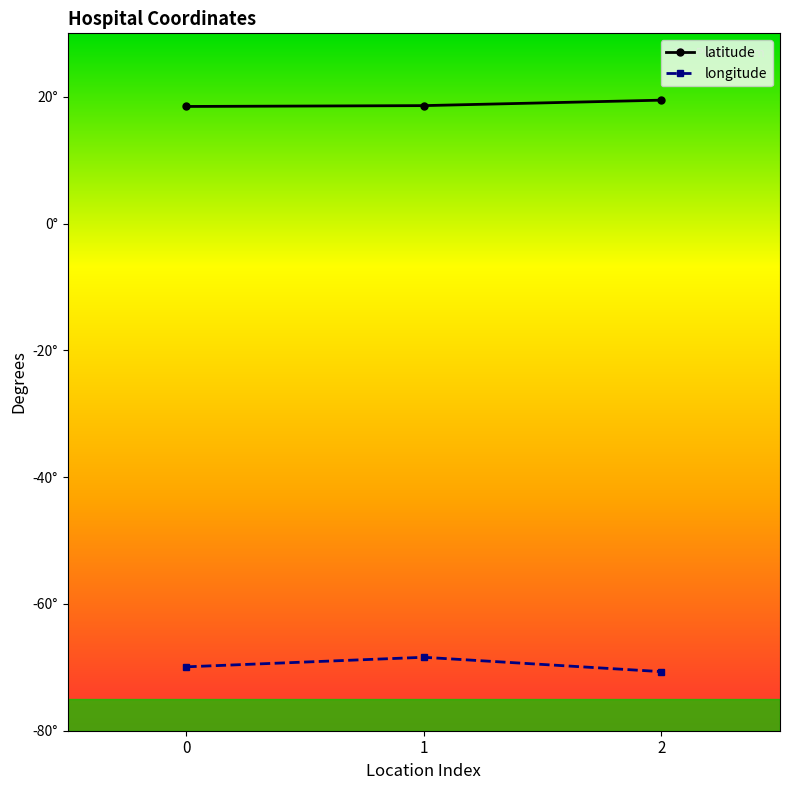

Does the chart have visible grid lines?

No